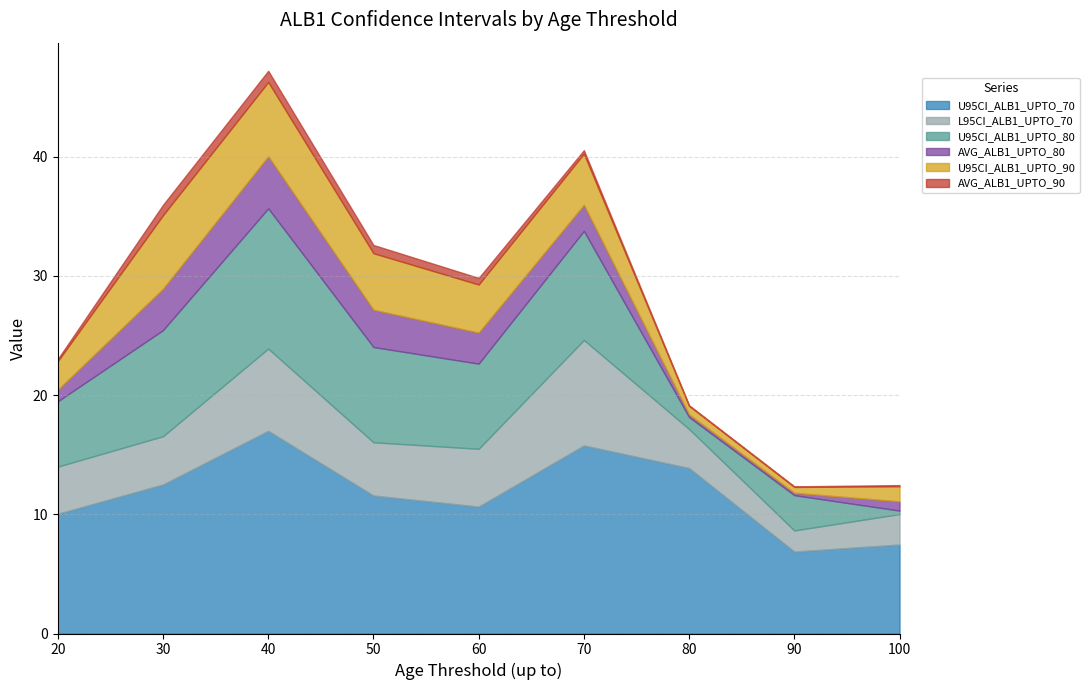

At which category does L95CI_ALB1_UPTO_70 reach its first local valley?

50